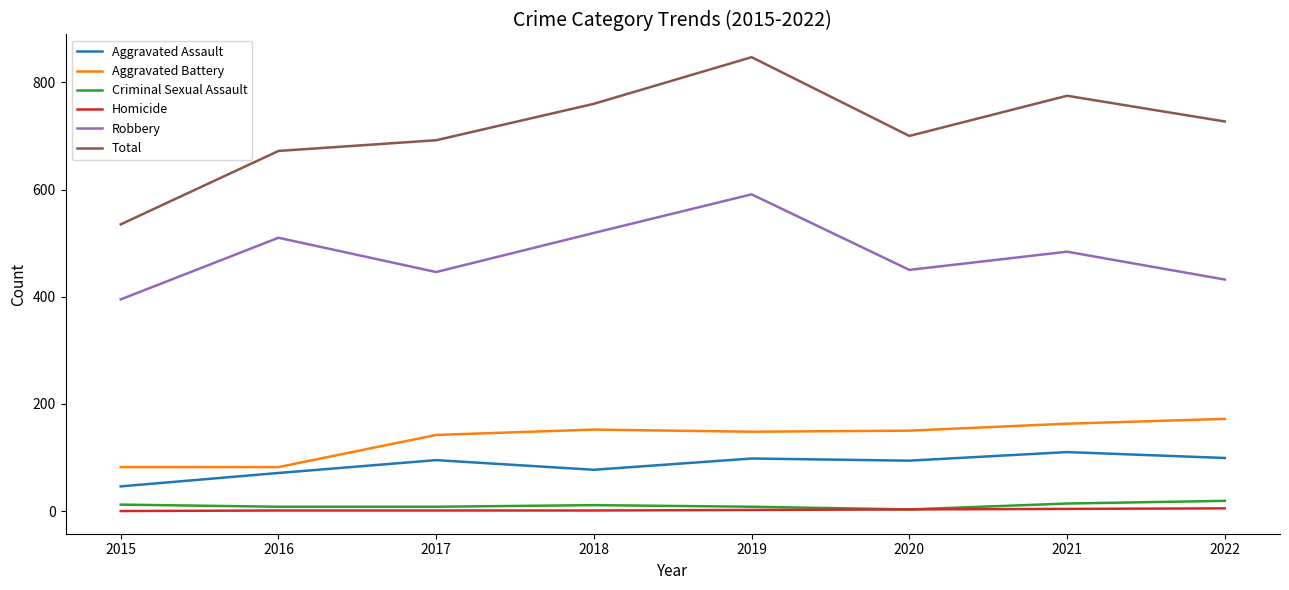

Which series has the widest spread of values?

Total